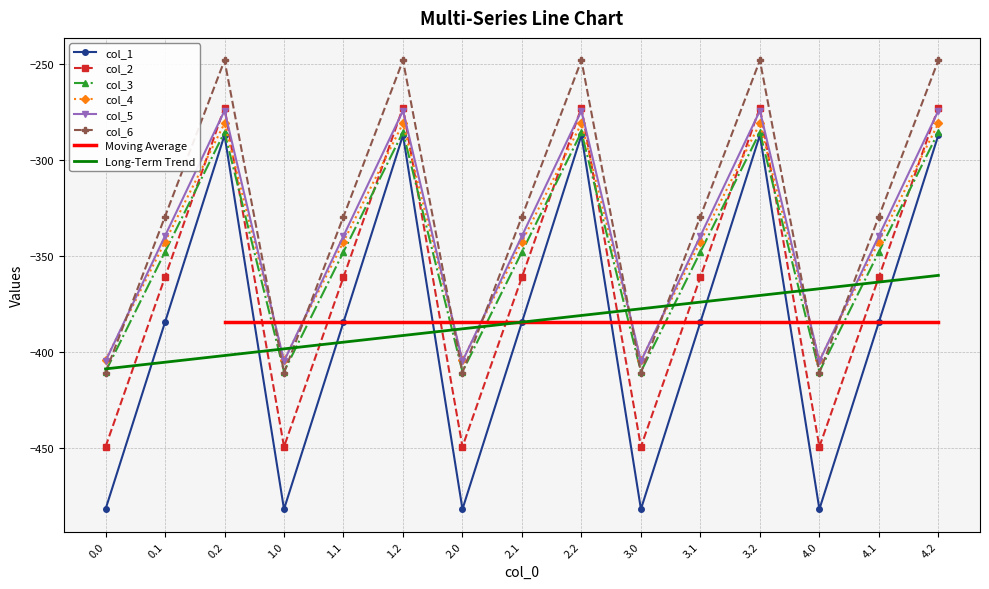

True or false: col_3 and col_2 intersect in this chart.

True